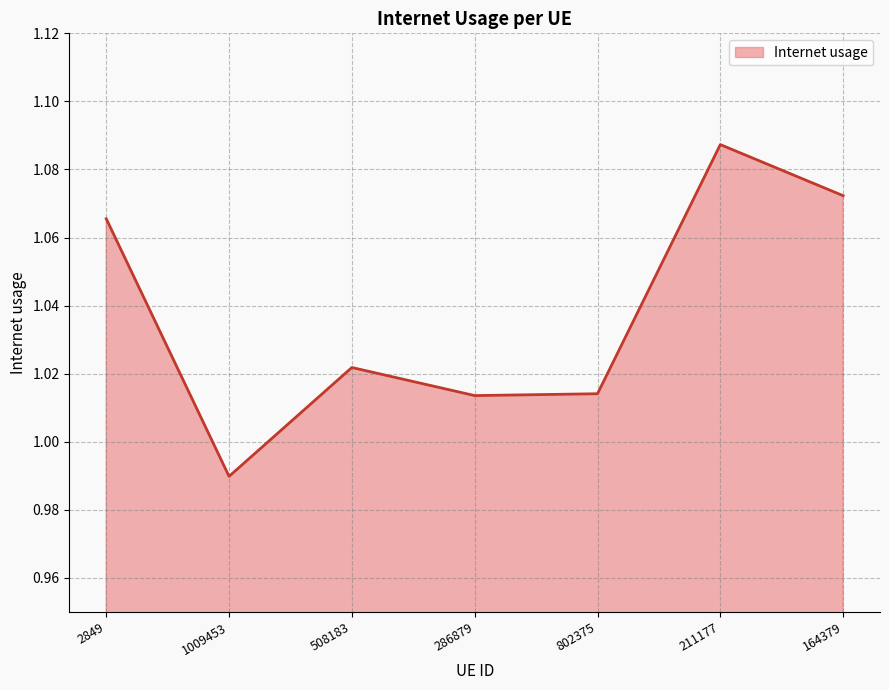

What position from the right is 1009453?

6